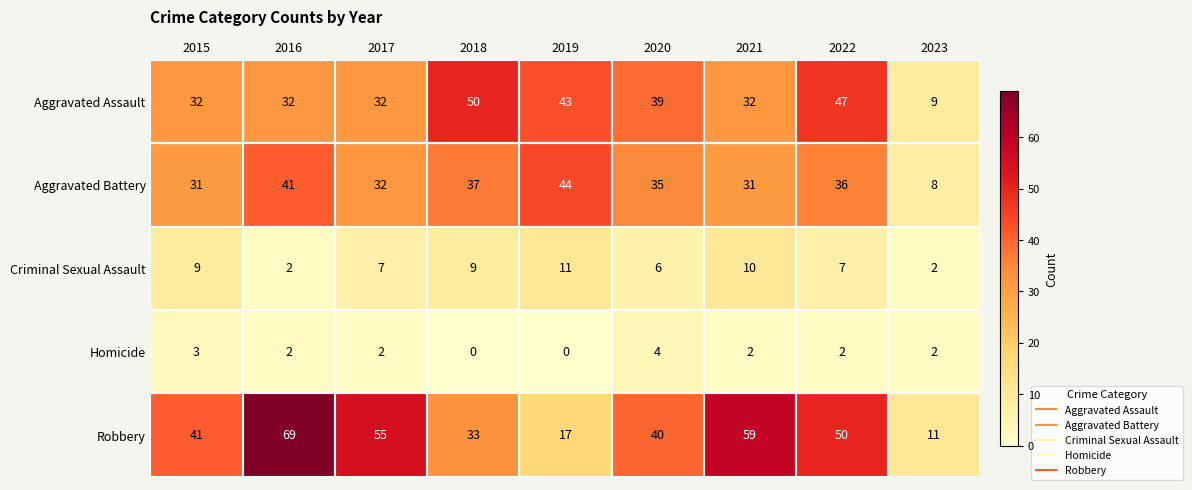

At how many categories does at least one series exceed 43?

6